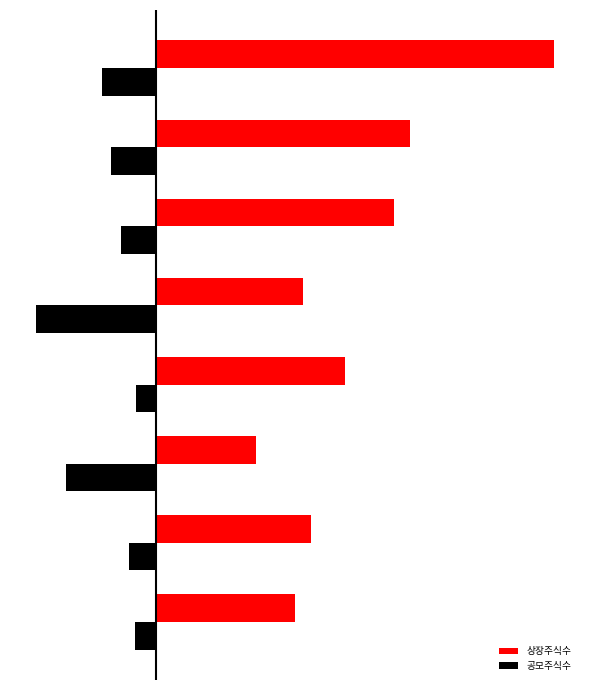

Which series has the widest spread of values?

상장주식수